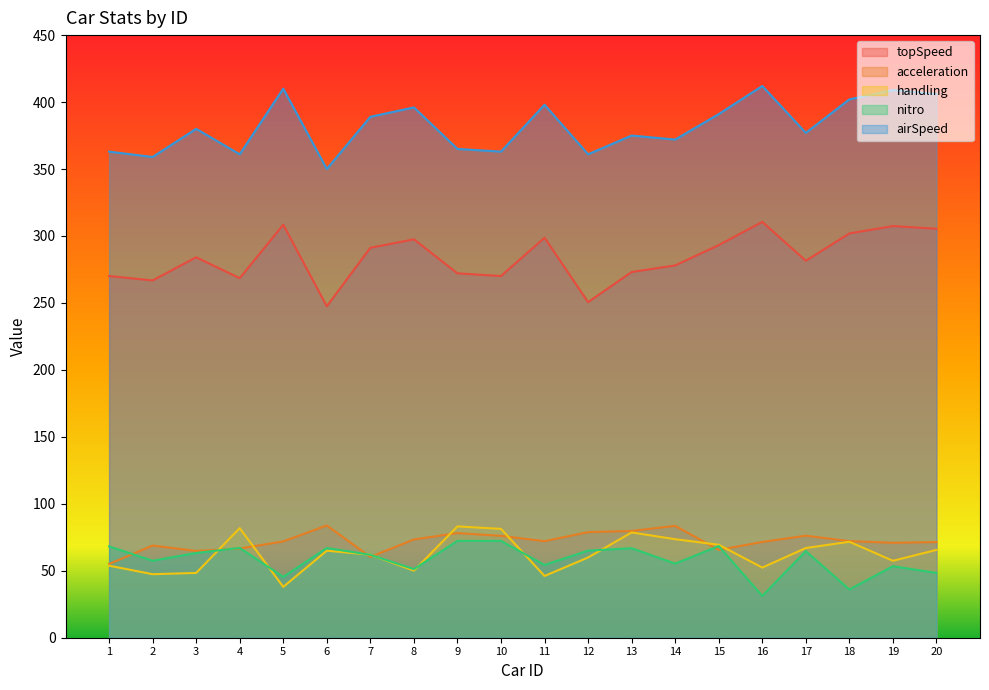

Reading left to right, what are all the values shown in this chart?

topSpeed: 1=270.1	2=266.8	3=284.1	4=268.5	5=308.4	6=247.5	7=291.2	8=297.5	9=272.1	10=270.1	11=298.7	12=250.6	13=273.1	14=278.0	15=293.2	16=310.5	17=281.5	18=301.9	19=307.4	20=305.4
acceleration: 1=55.0	2=68.9	3=64.8	4=66.6	5=71.9	6=83.8	7=60.3	8=73.4	9=78.1	10=76.1	11=72.1	12=78.9	13=79.7	14=83.5	15=65.6	16=71.5	17=76.2	18=72.2	19=70.9	20=71.4
handling: 1=53.8	2=47.4	3=48.4	4=81.8	5=38.0	6=65.0	7=62.0	8=50.1	9=83.1	10=81.3	11=46.1	12=59.9	13=78.6	14=73.6	15=69.4	16=52.4	17=67.0	18=71.7	19=57.5	20=65.6
nitro: 1=68.2	2=57.5	3=63.3	4=67.1	5=45.4	6=67.0	7=61.9	8=51.2	9=72.3	10=72.3	11=54.4	12=65.0	13=66.9	14=55.3	15=68.4	16=31.2	17=64.7	18=36.0	19=53.4	20=48.4
airSpeed: 1=363.0	2=359.0	3=380.0	4=361.0	5=410.0	6=350.0	7=389.0	8=396.0	9=365.0	10=363.0	11=398.0	12=361.0	13=375.0	14=372.0	15=391.0	16=412.0	17=377.0	18=402.0	19=409.0	20=406.0